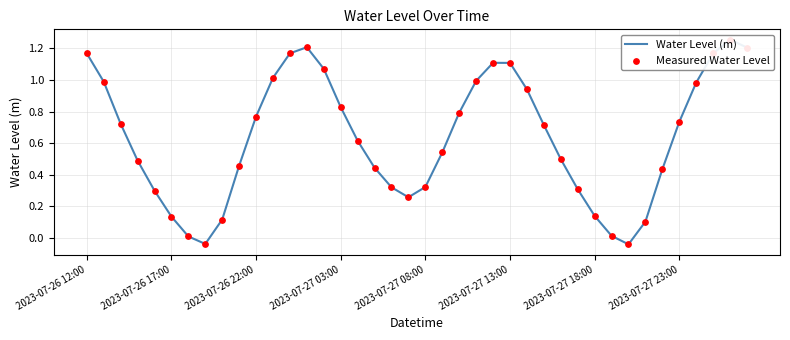

At which category is the sum across all series the highest?

38